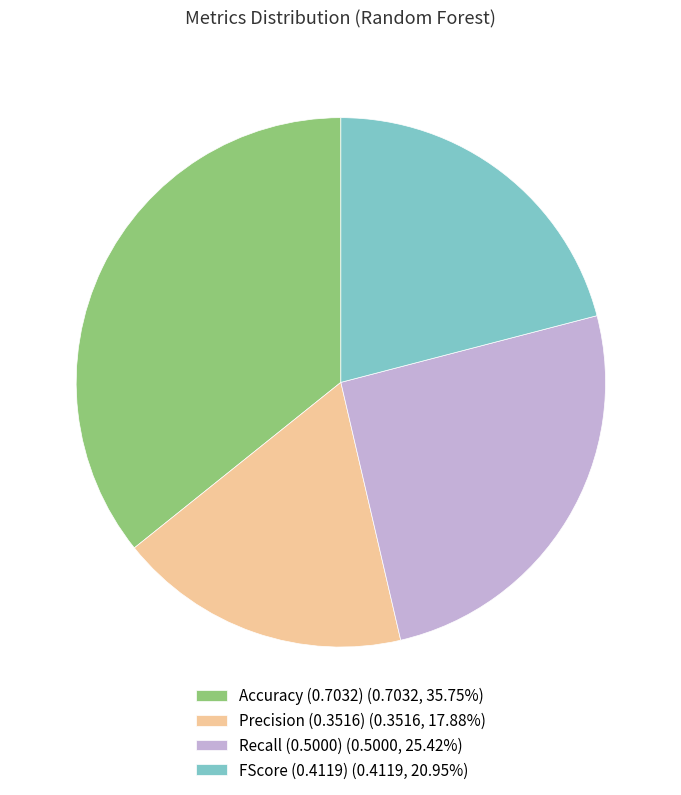

Is there a majority slice in this chart?

No